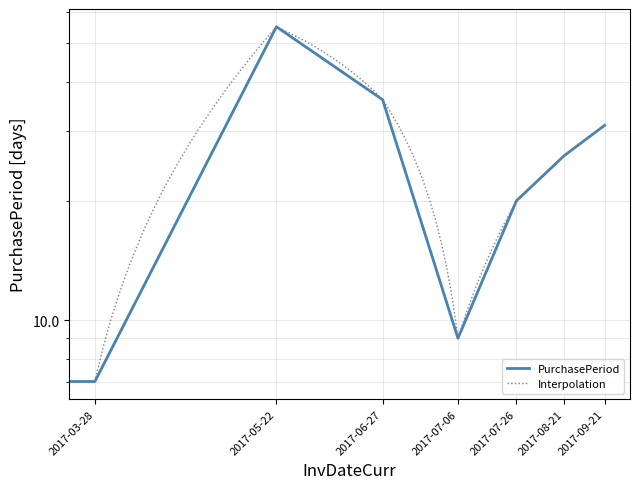

What is the ratio of the value at 2017-07-06 to the value at 2017-08-21?

0.3